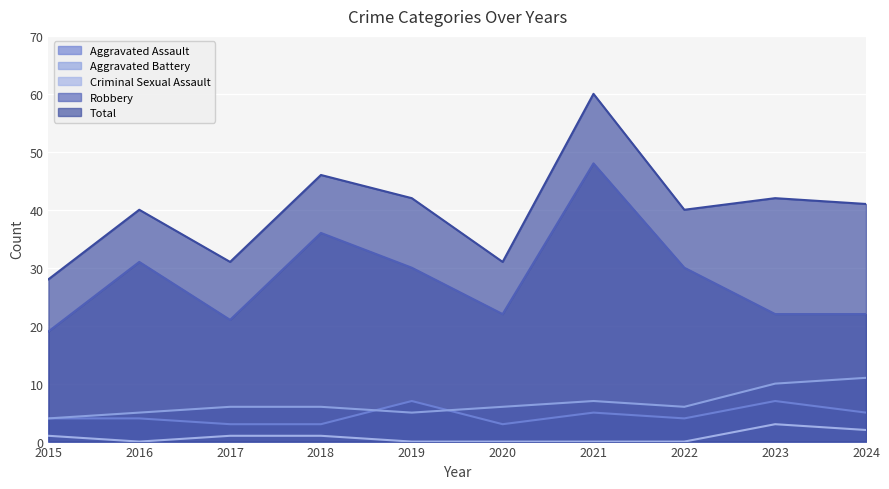

How many data points in Total are less than 41?

5